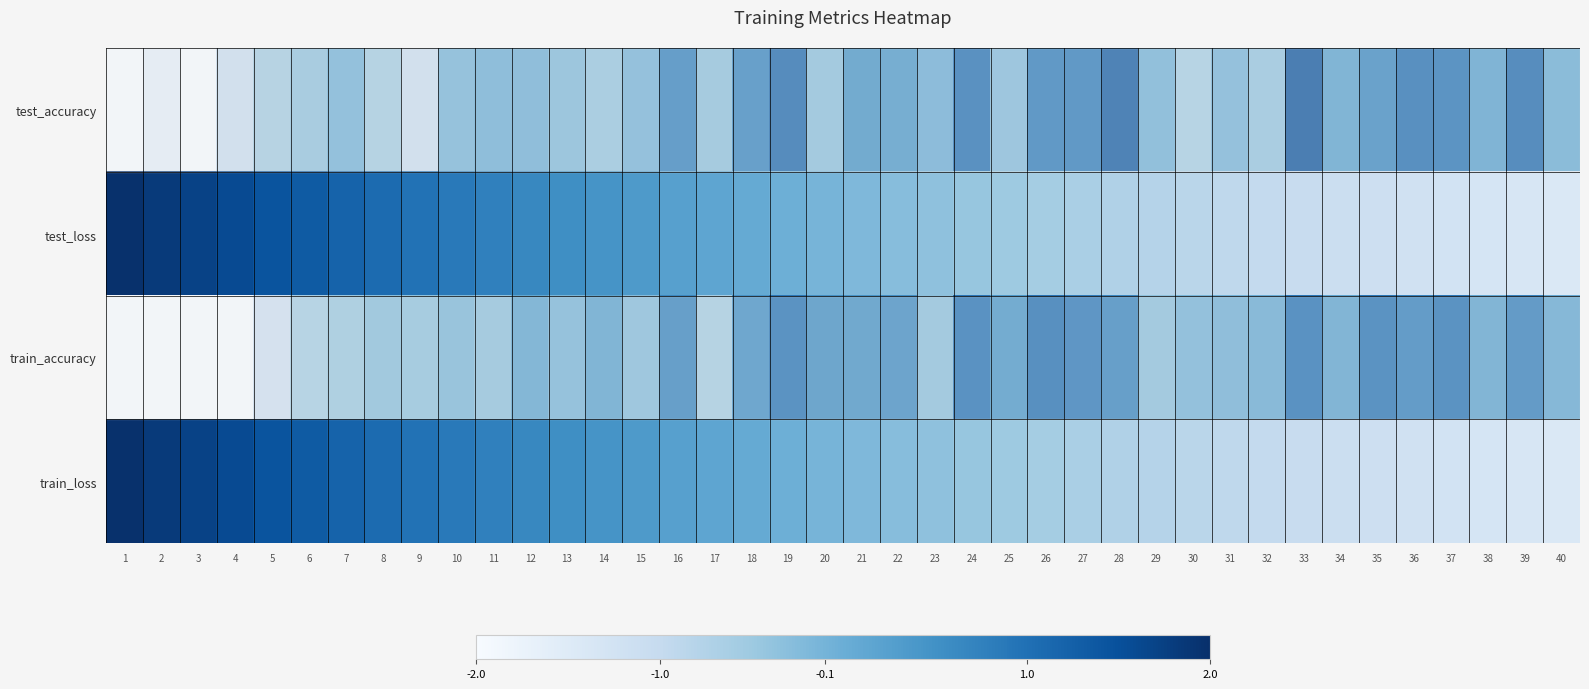

At which category does the chart reach its peak across all series?

1